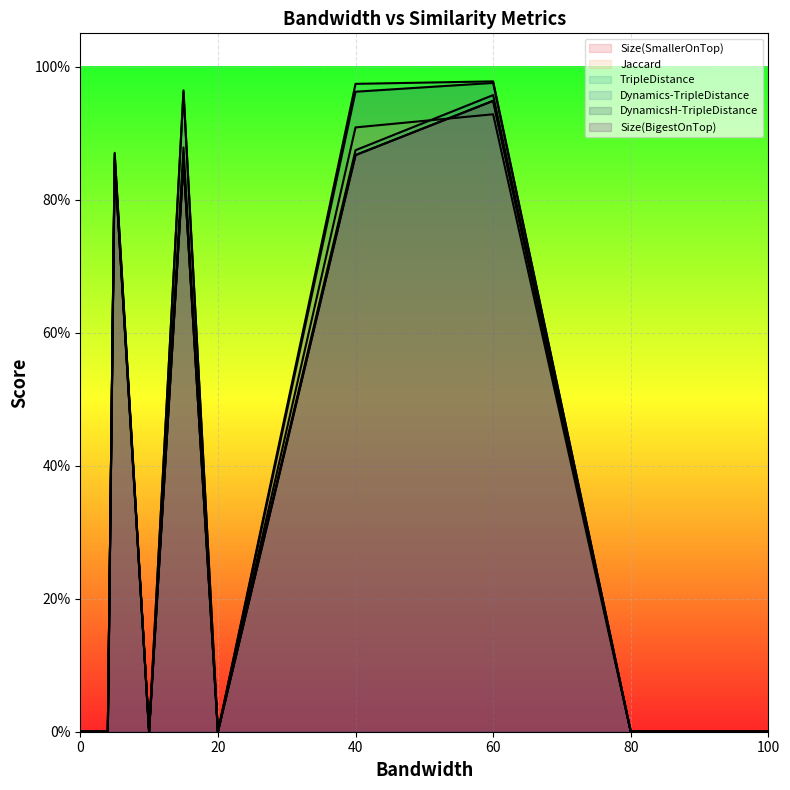

True or false: DynamicsH-TripleDistance has more than 0 interior local peaks.

True